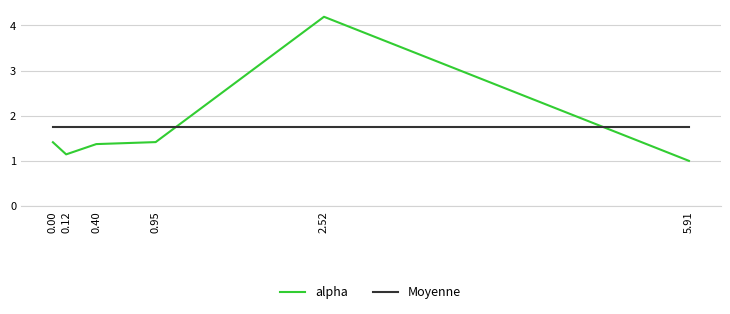

How many intersections are there between alpha and Moyenne?

2